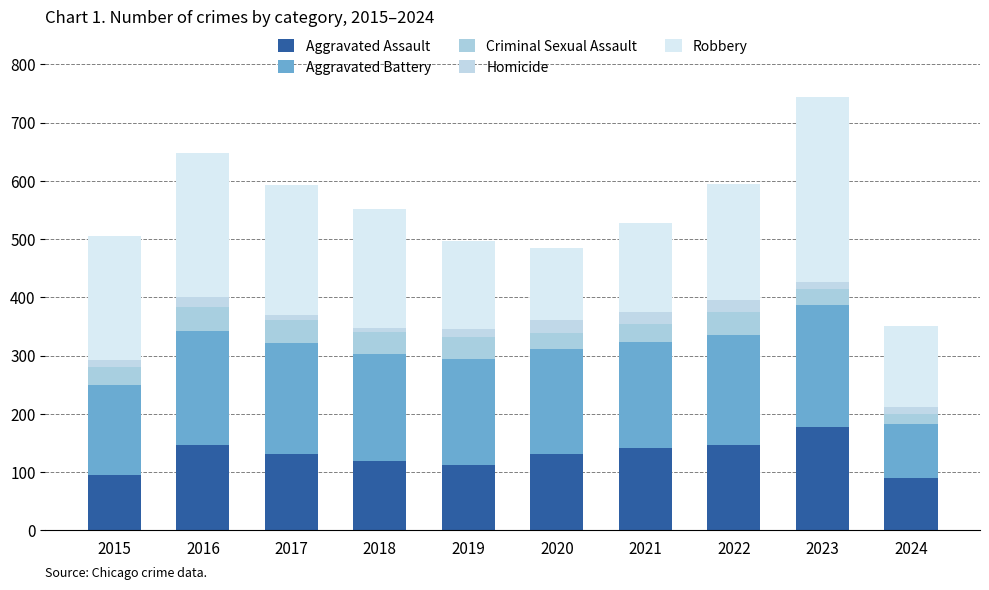

The Aggravated Assault series shows 46 at 2019. True or false?

False